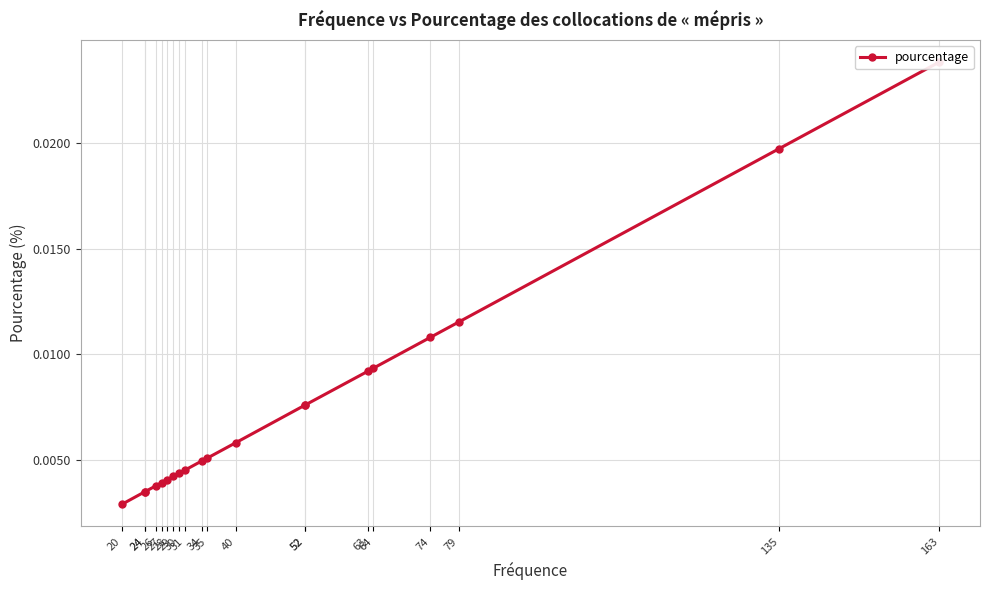

Count the number of data series in this chart.

1